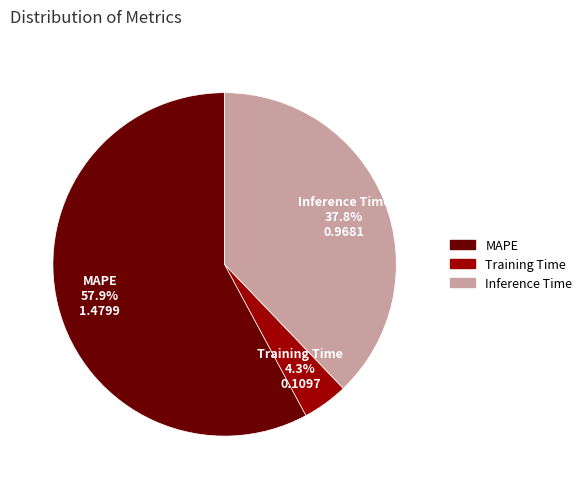

Between Inference Time and MAPE, which is larger?

MAPE